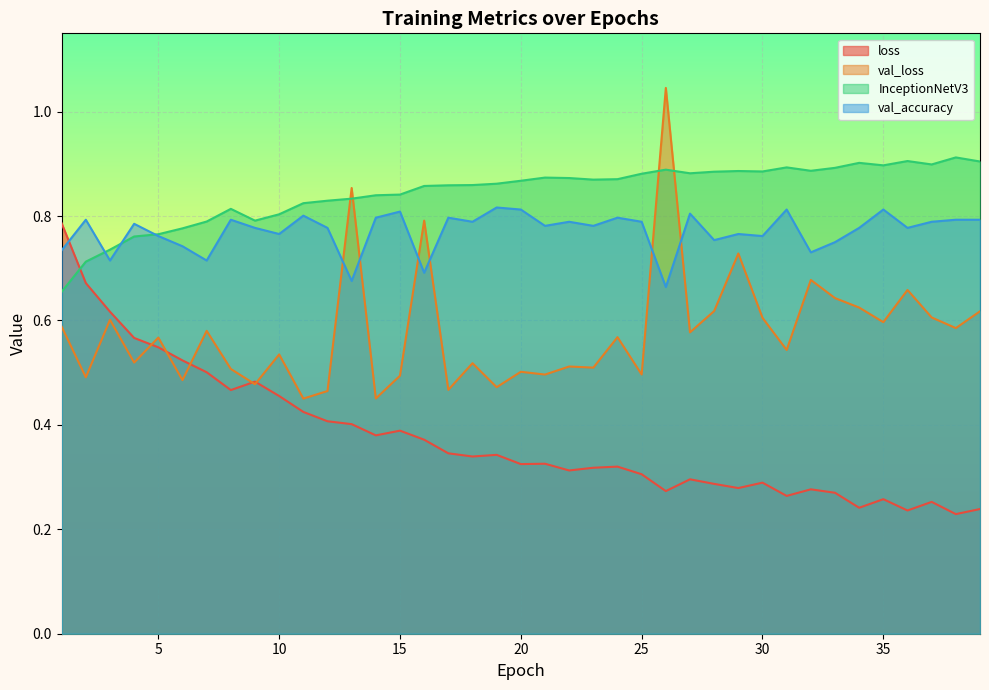

What is the average value of the loss series?

0.4